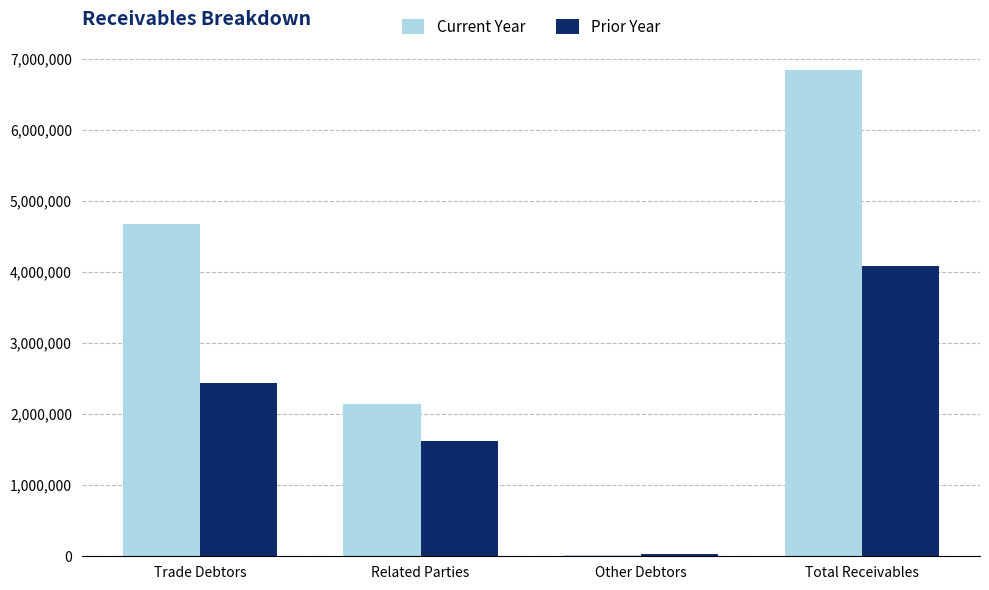

How many bars are there in total?

8